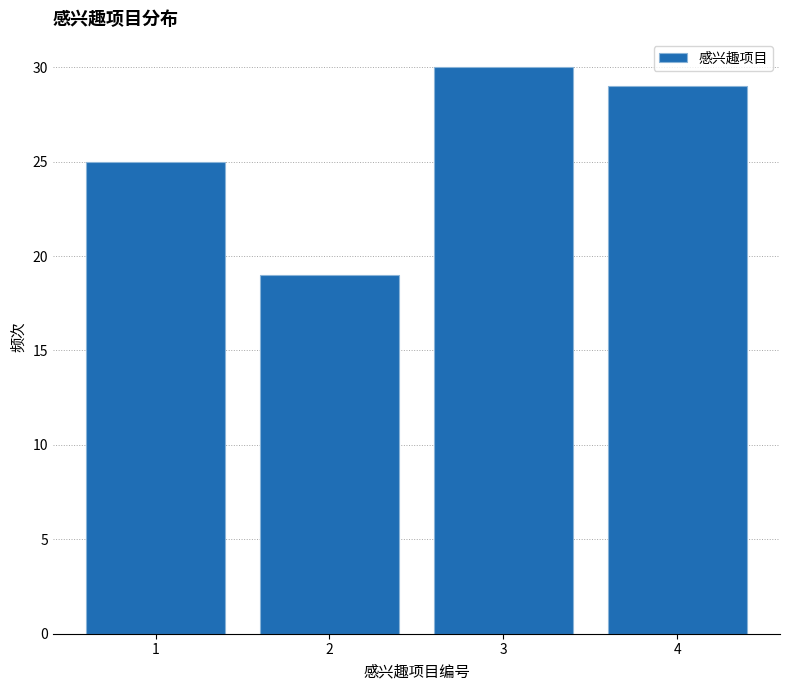

Reading right to left, extract all data points from this chart.

4=29	3=30	2=19	1=25